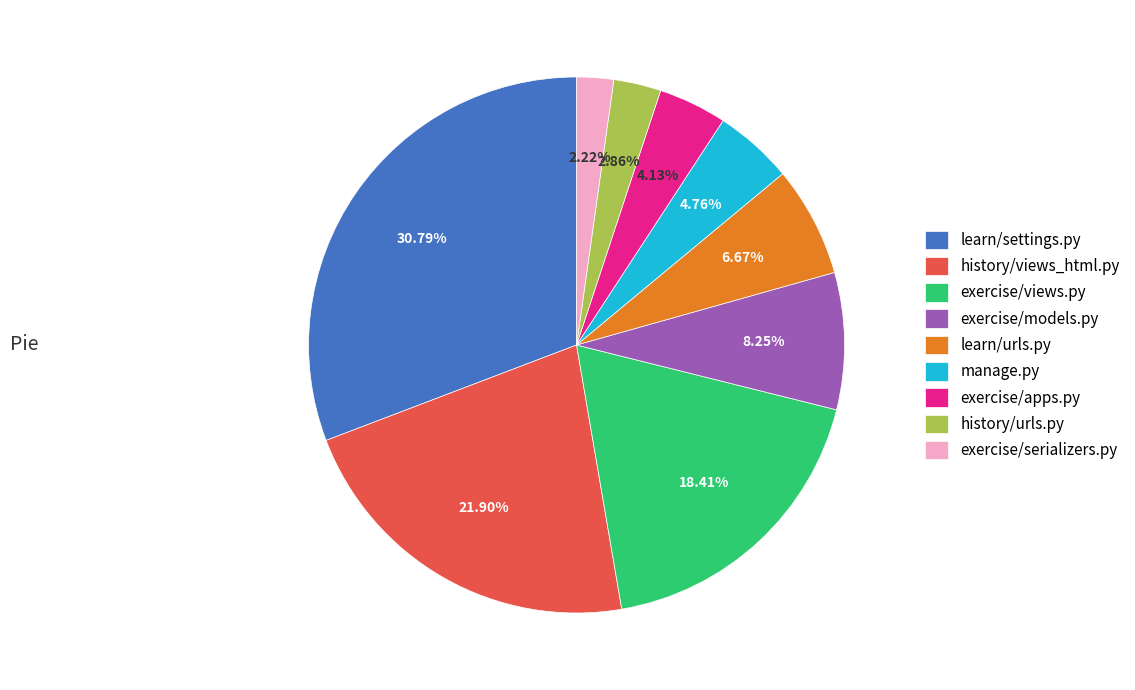

True or false: learn/settings.py accounts for 40% of the total.

False